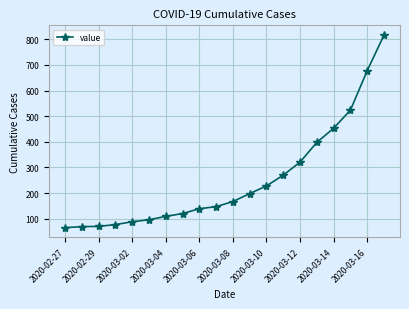

What is the average value?

252